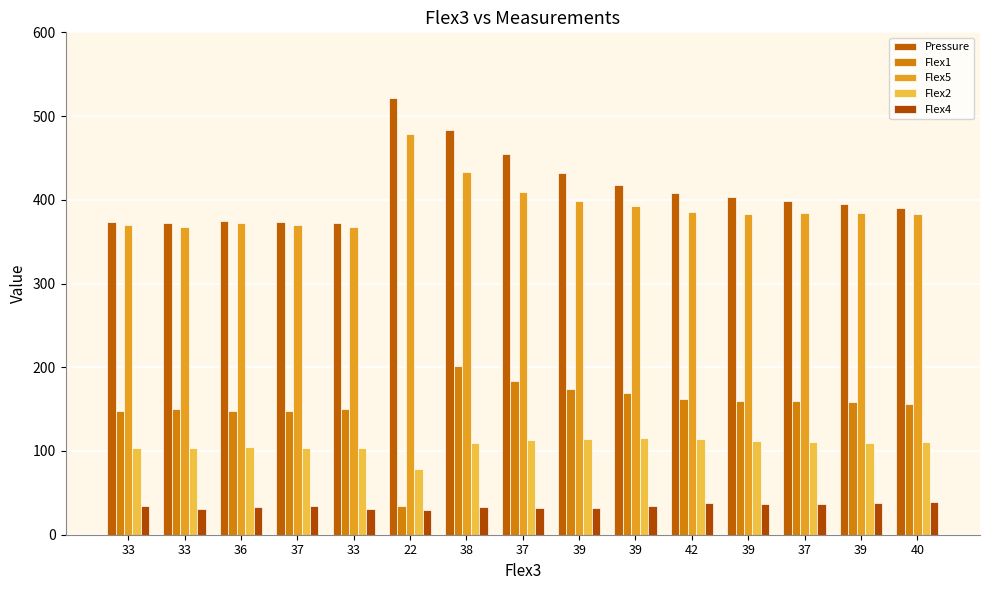

What is the total value across all series at 39?

1150